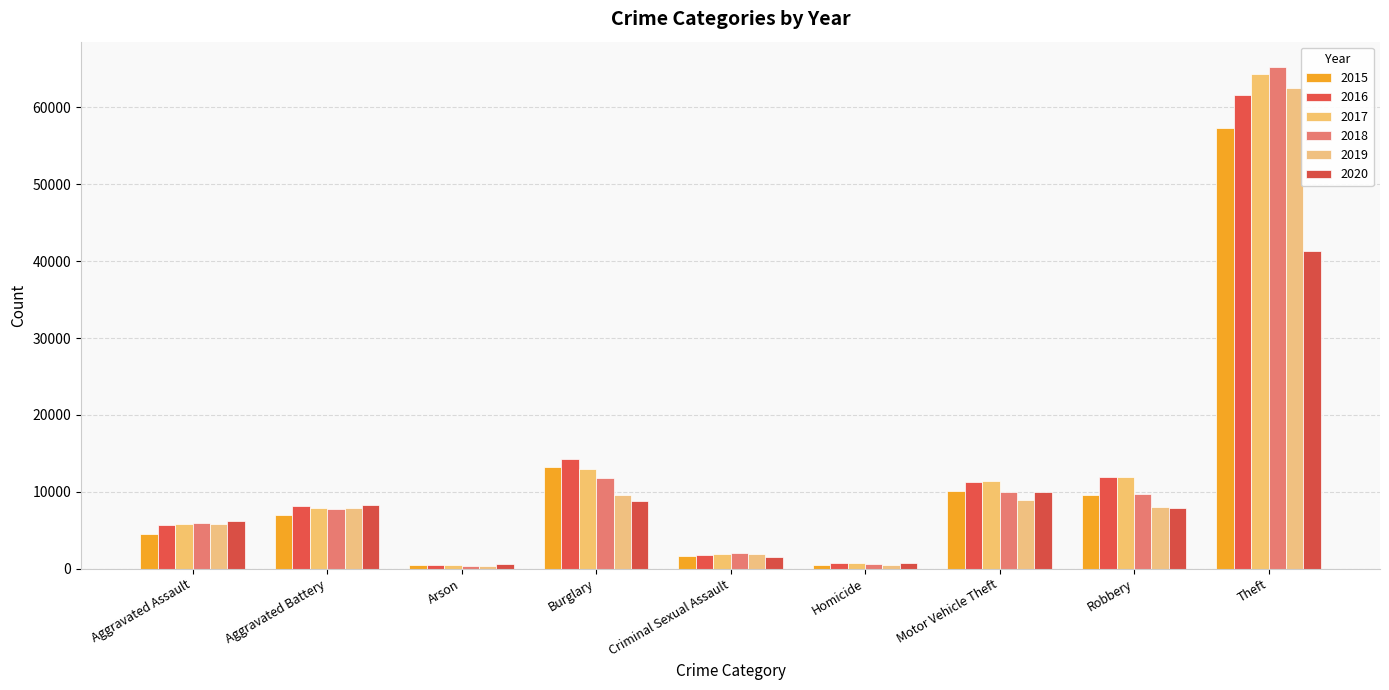

How many data points does each series have?

9